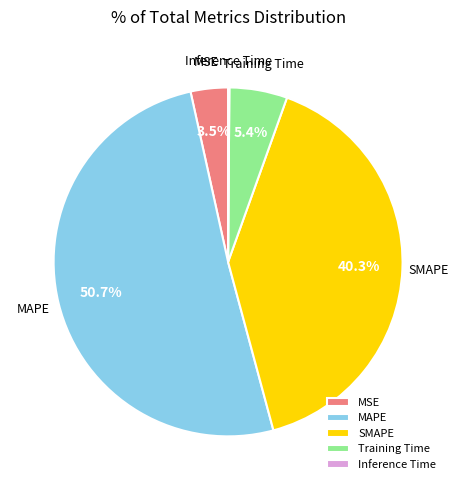

What percentage is the SMAPE slice, to the nearest percent?

40%